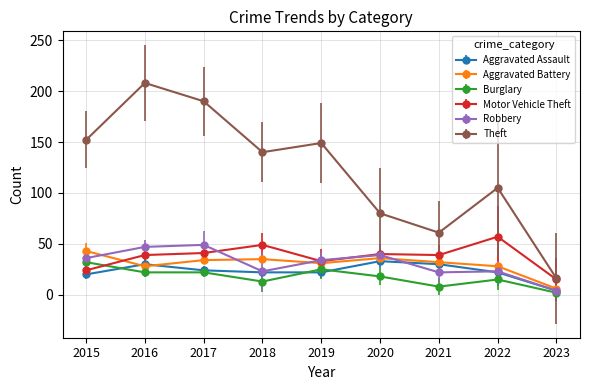

At how many categories does at least one series exceed 164?

2